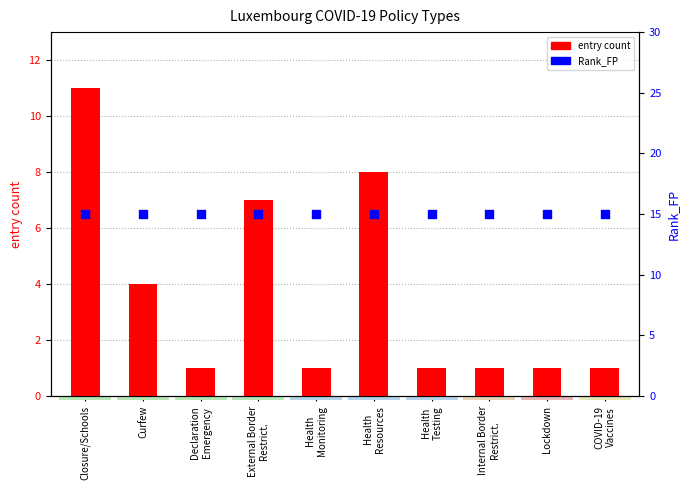

What is the total value across all series at Declaration
Emergency?

16